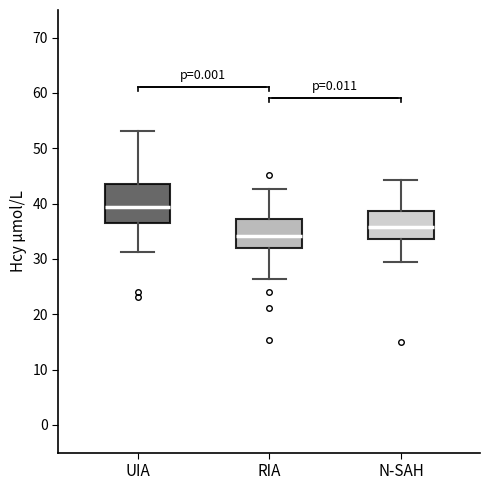

Reading left to right, transcribe this box plot: for each box, give where its median line is, the range the box spans, and where its two whiskers end, as read against the y-axis. The values are not printed on the chart, so give them approximately, as read against the axis.

UIA: median 39, box 36 to 44, whiskers 31 to 53
RIA: median 34, box 32 to 37, whiskers 26 to 43
N-SAH: median 36, box 34 to 39, whiskers 29 to 44